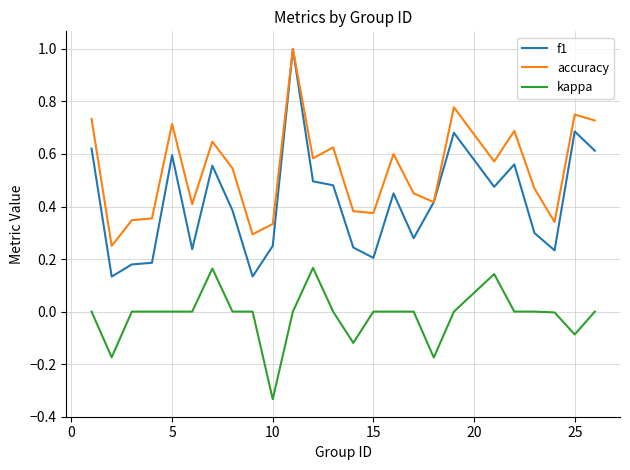

Does the chart display data point markers on the line(s)?

No